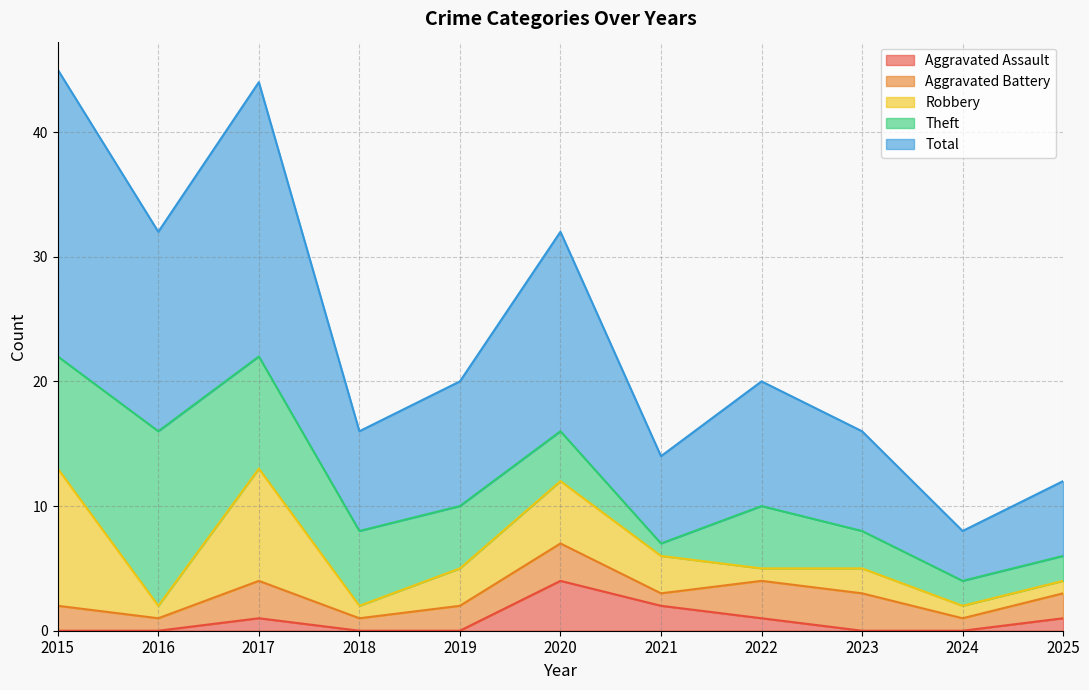

What are all the series names shown in the legend?

Aggravated Assault, Aggravated Battery, Robbery, Theft, Total